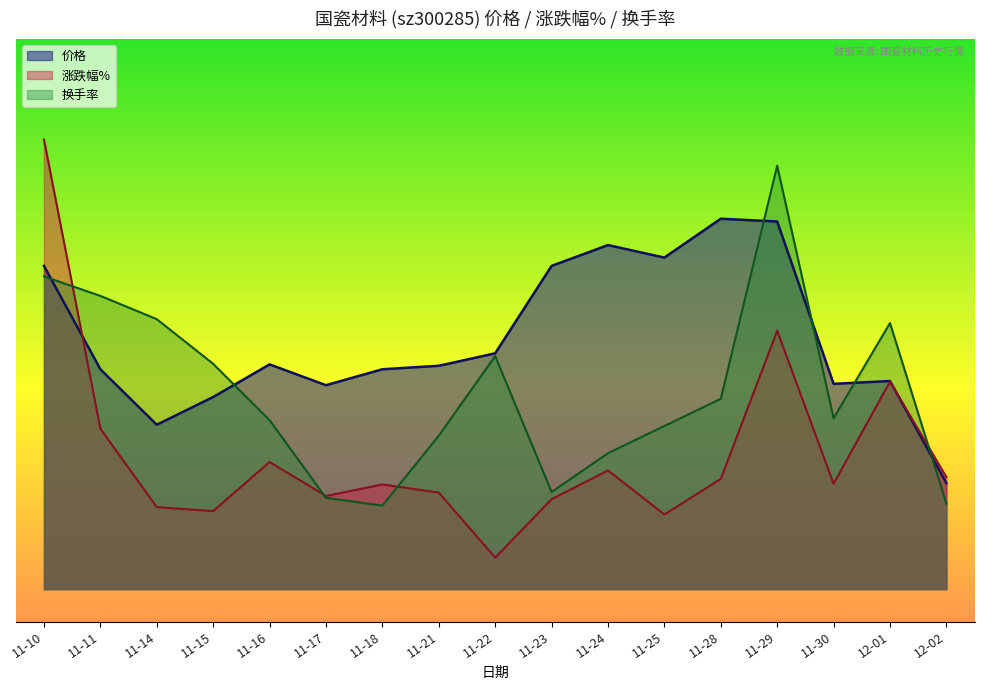

The value of 涨跌幅% at 12-02 is 1.4. True or false?

False